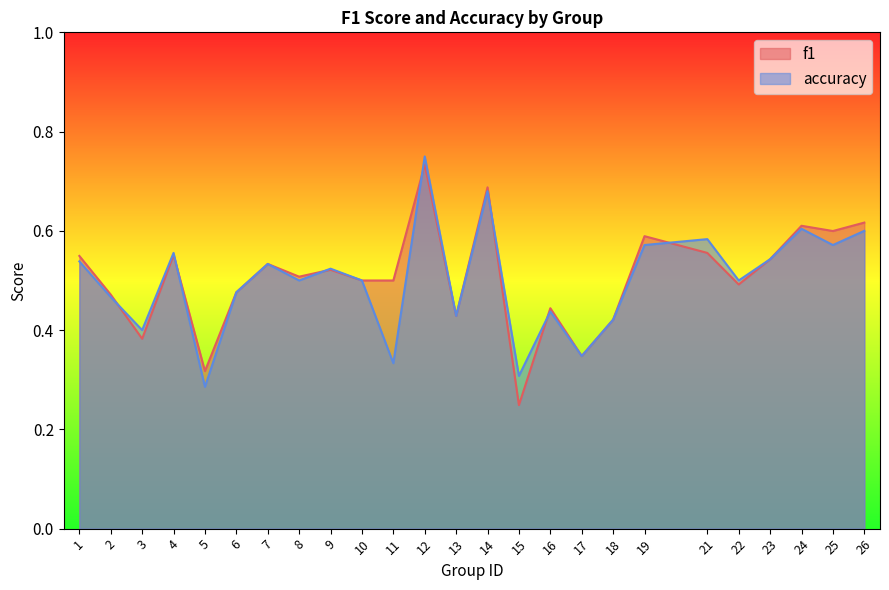

Is the value of accuracy at 17 greater than the value of f1 at 7?

No